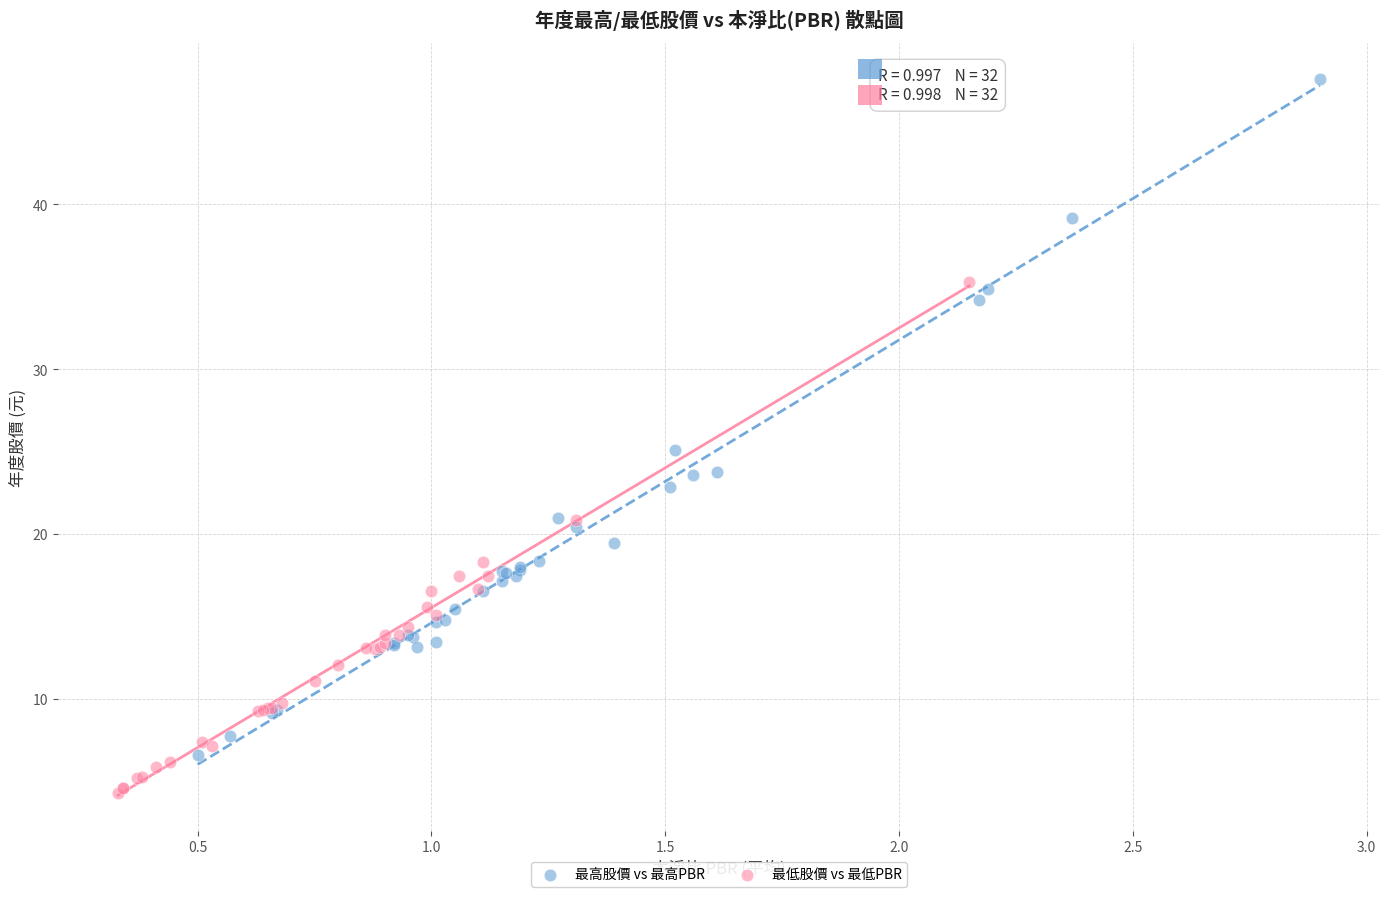

Which series has the widest spread of Y values?

最高股價 vs 最高PBR